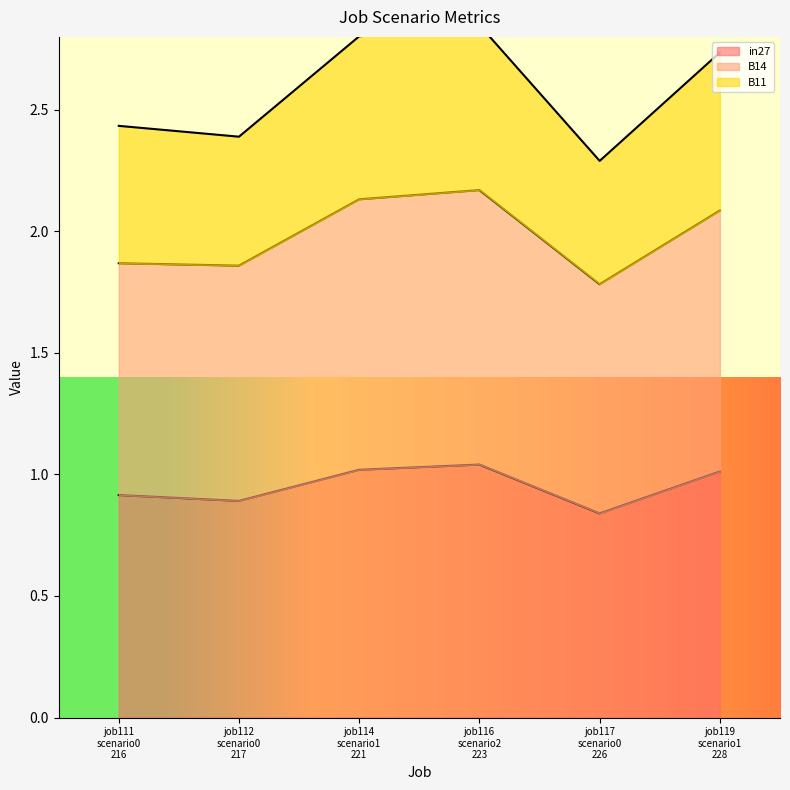

The value of in27 at job116 scenario2 223 is 1.0. True or false?

True